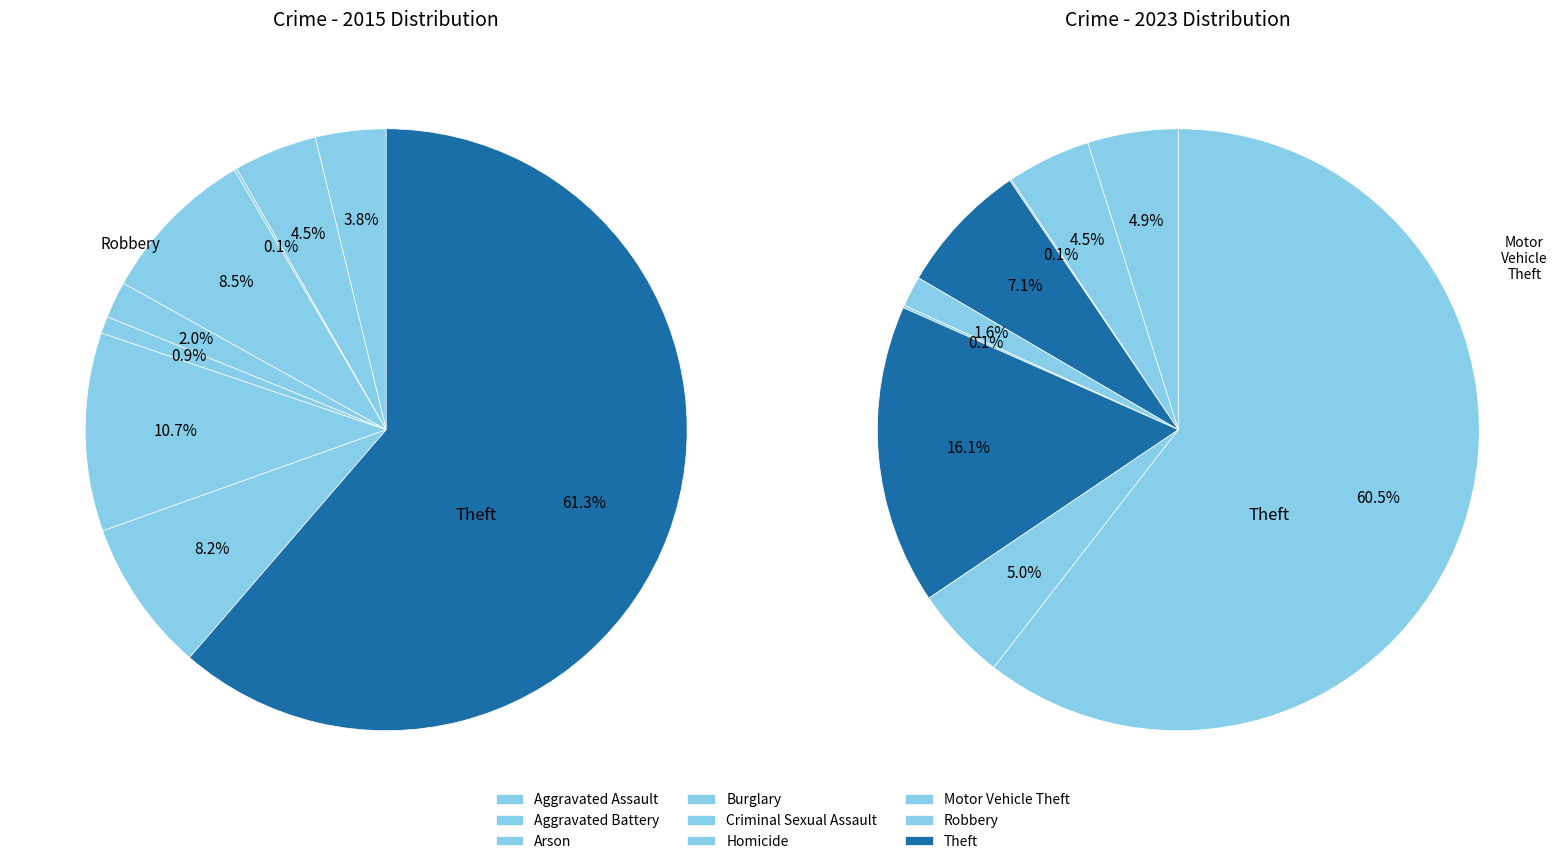

Rank the series by their average value, from highest to lowest.

values_2023, values_2015